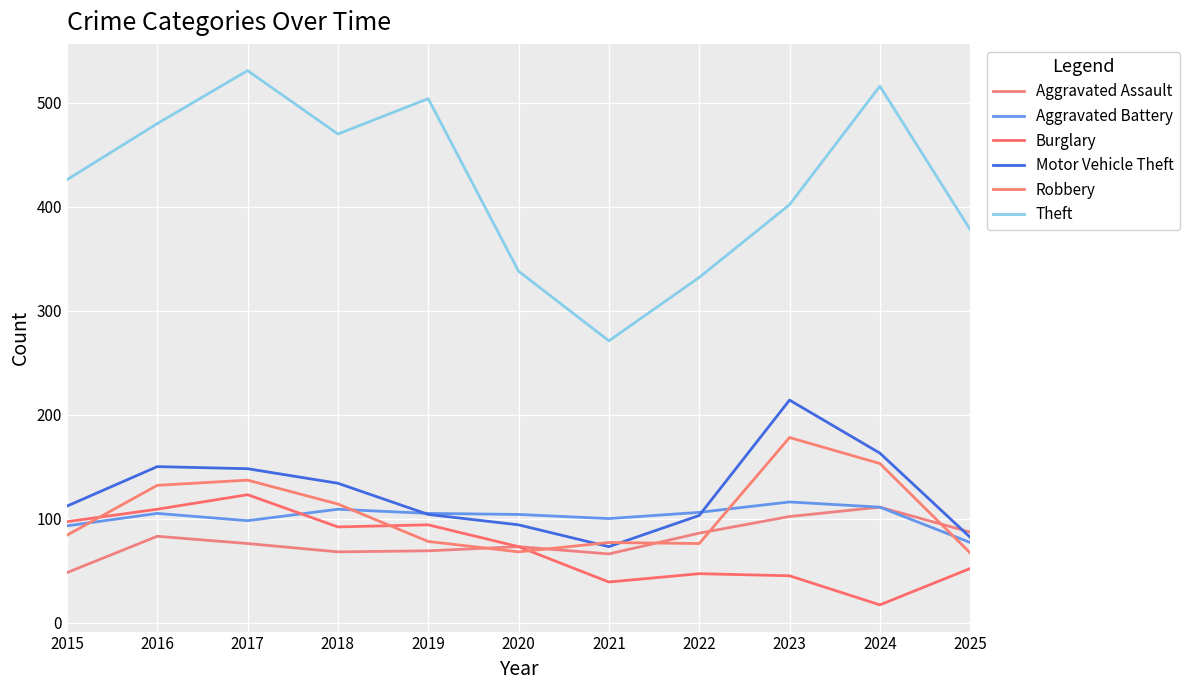

What is the sum of the Aggravated Battery values at 2018 and 2023?

225